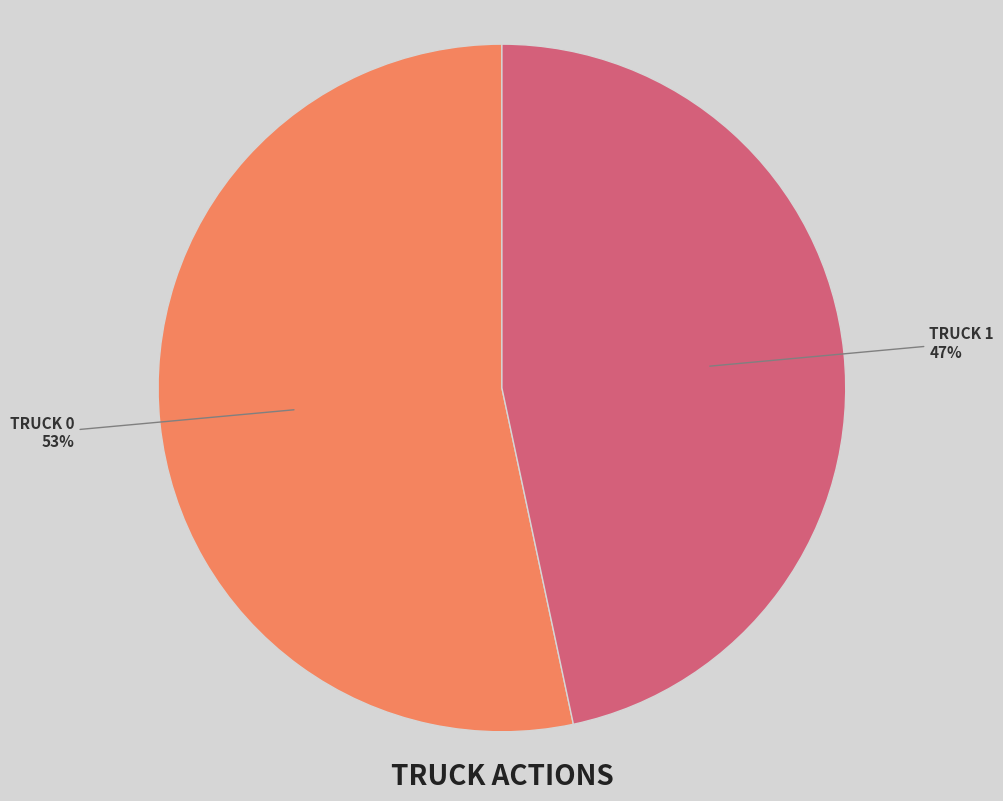

To the nearest percent, what is the average slice percentage?

50%